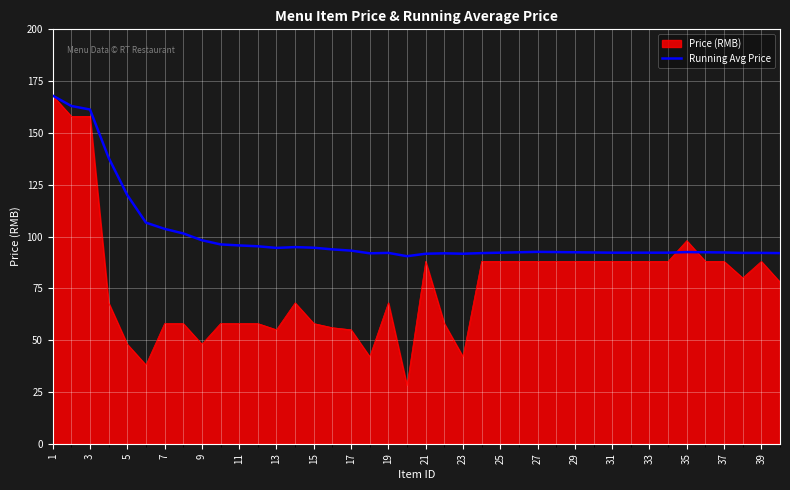

What is the highest value of the Price (RMB) series?

168.0